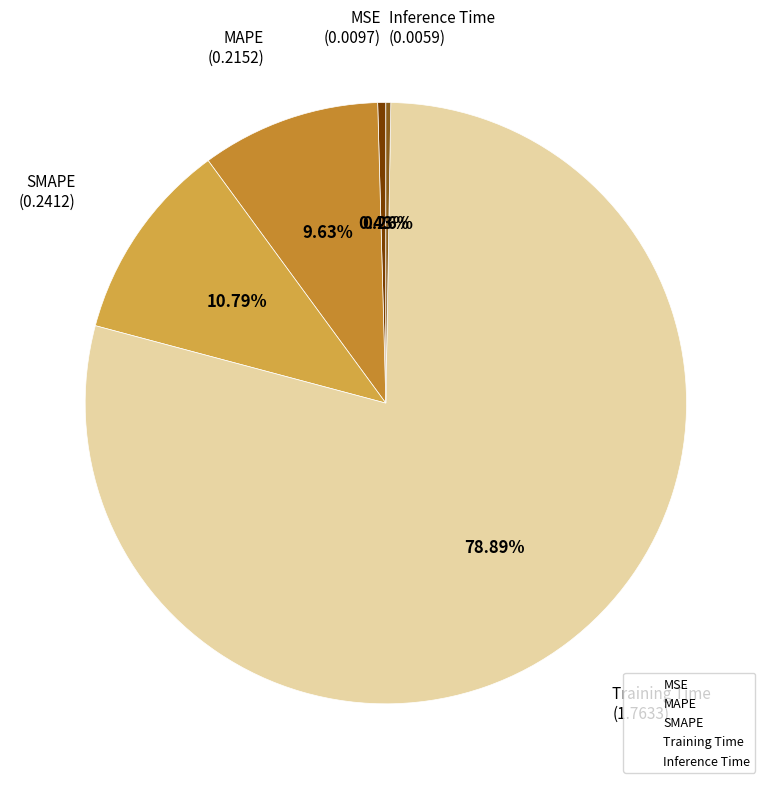

What percentage is the SMAPE slice, to the nearest percent?

11%